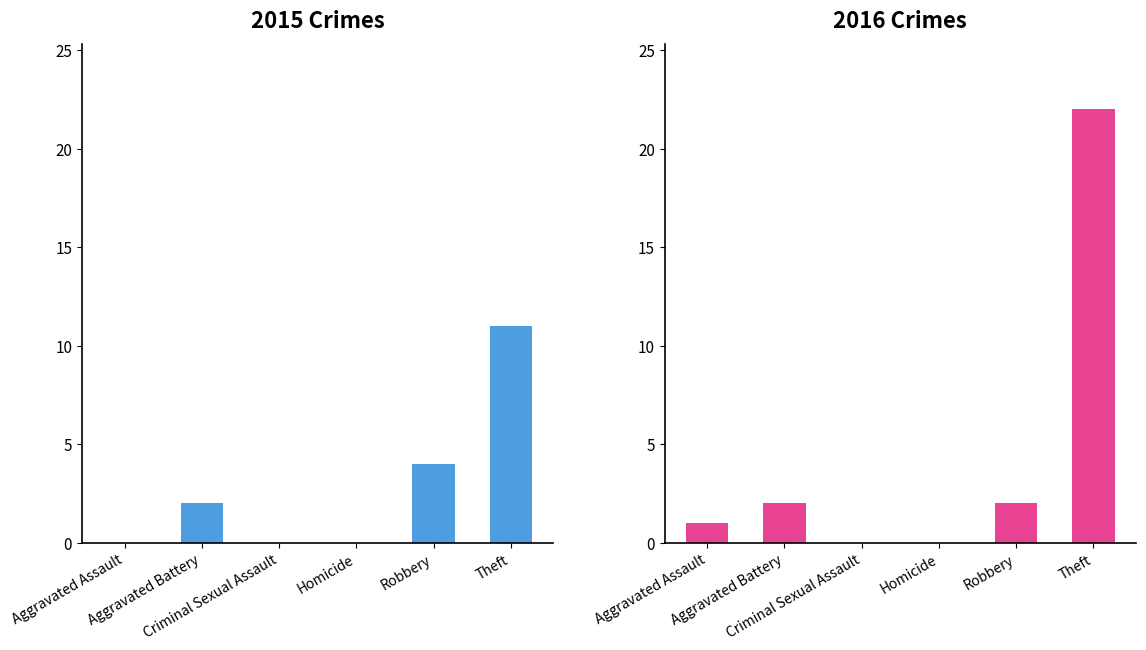

What are all the series names shown in the legend?

2015, 2016